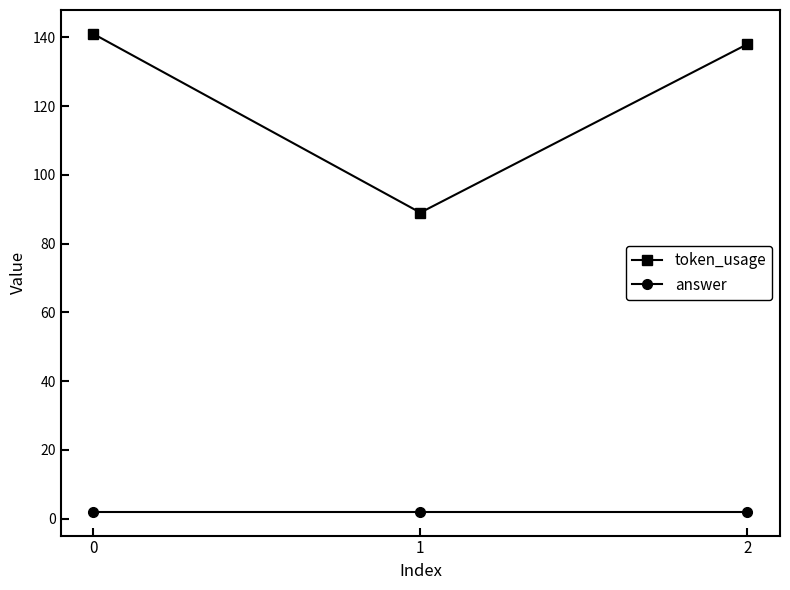

Reading right to left, extract all data points from this chart.

token_usage: 2=138	1=89	0=141
answer: 2=2	1=2	0=2